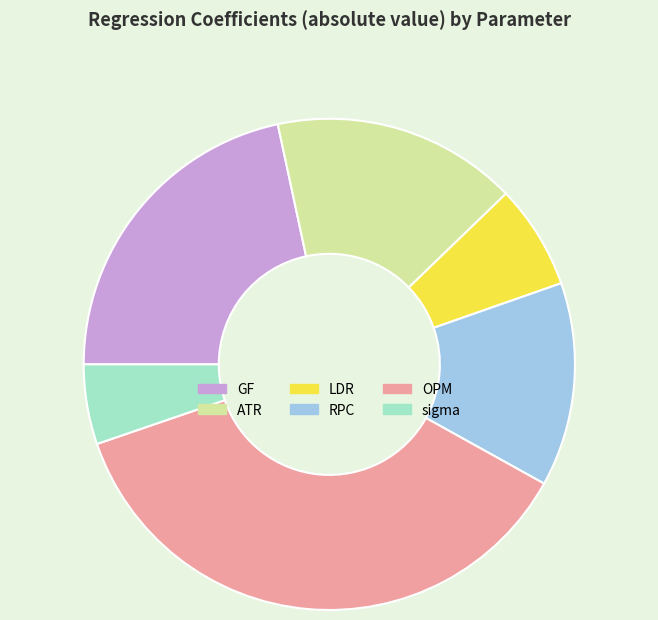

Is it true that ATR is 16% of the pie?

True